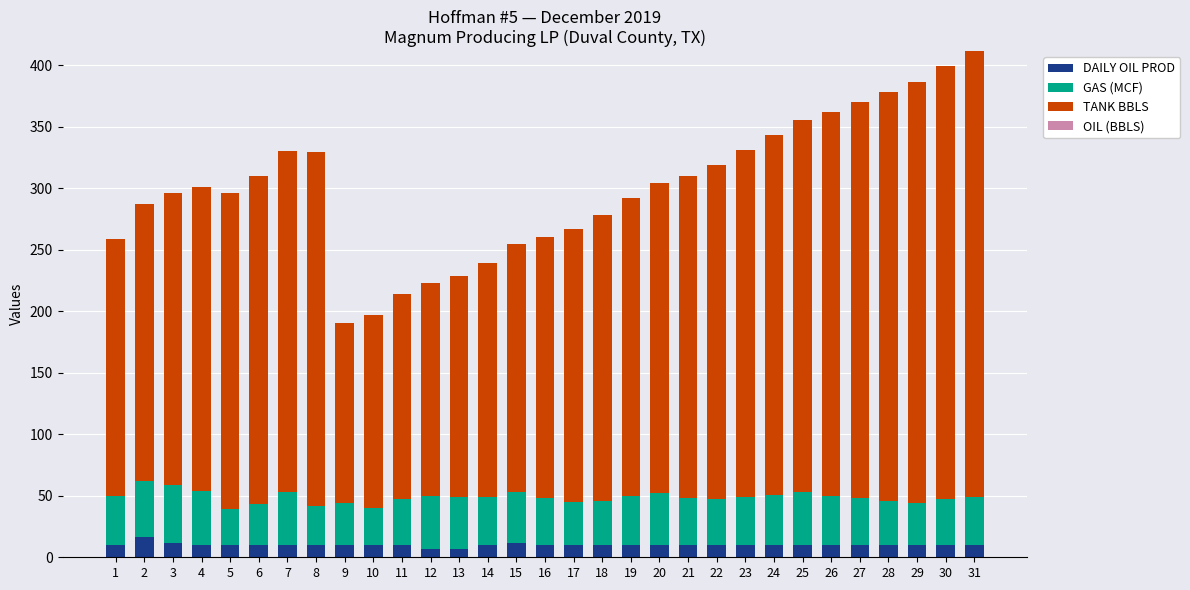

Is it true that DAILY OIL PROD equals 6.7 at 12?

True